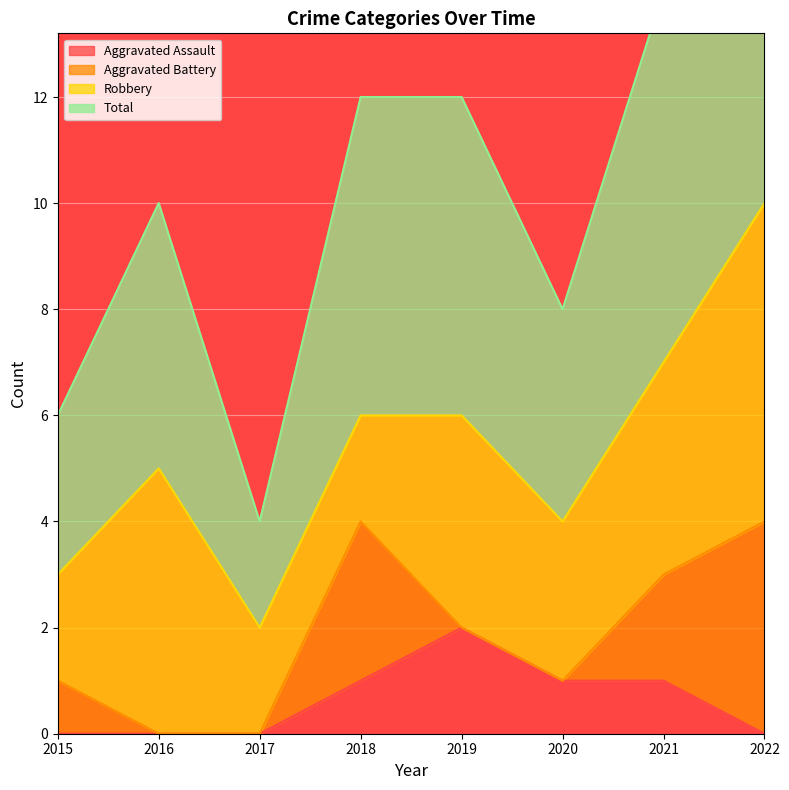

At which label does Total reach its minimum?

2017